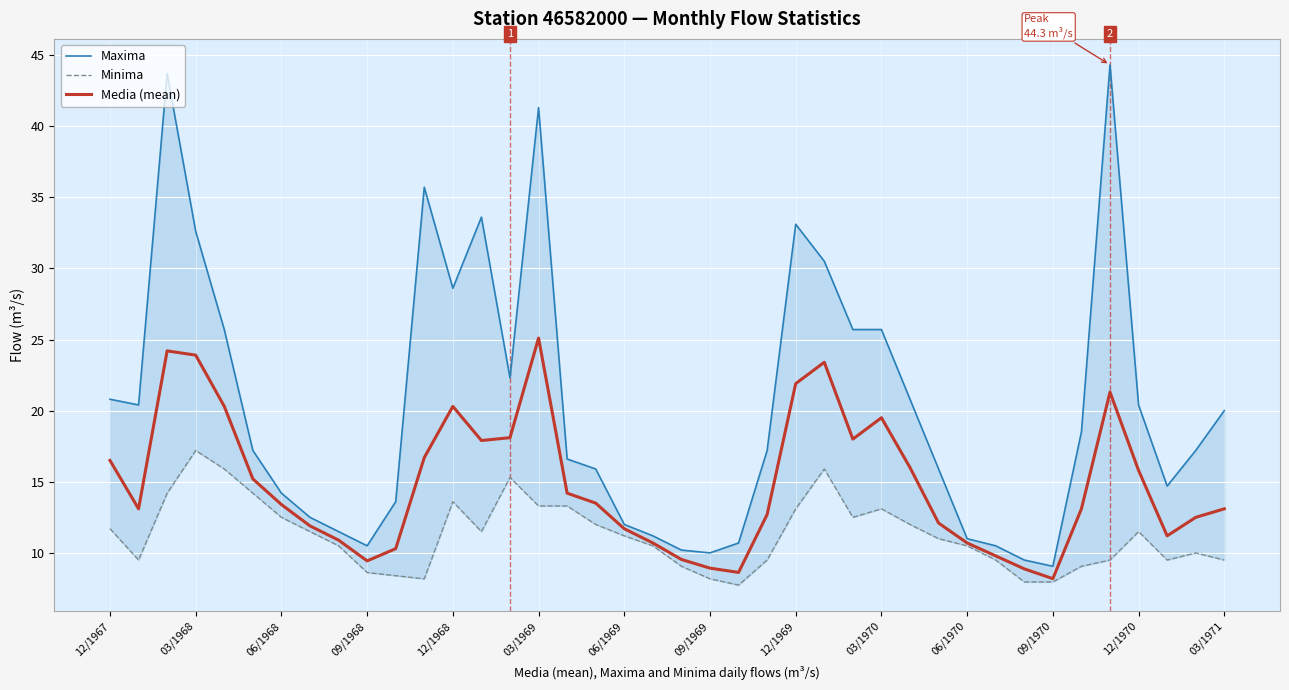

Is it true that Media (mean) equals 17.5 at 06/1970?

False